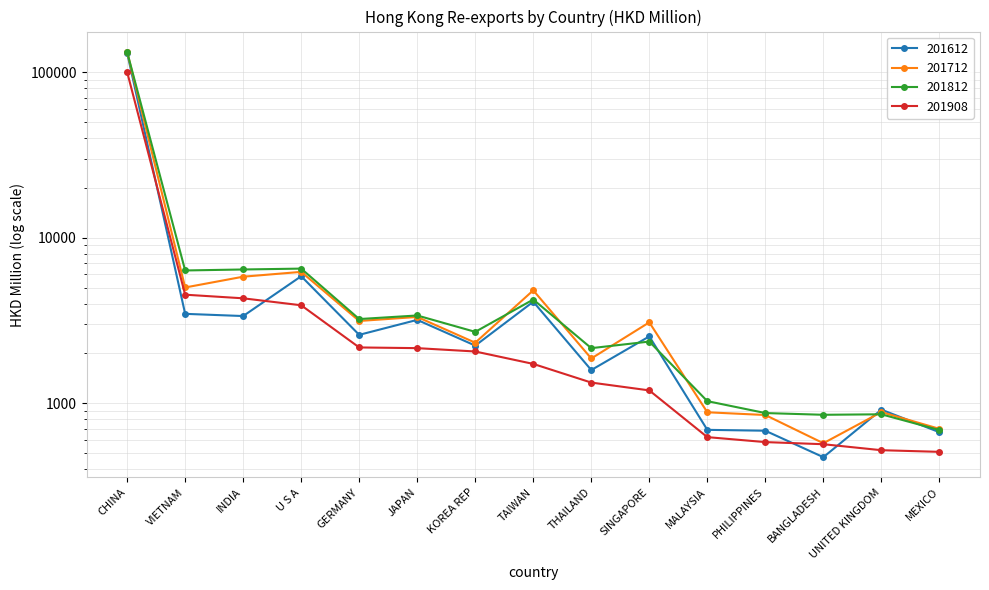

Where does the 201812 series first go above 2699?

CHINA